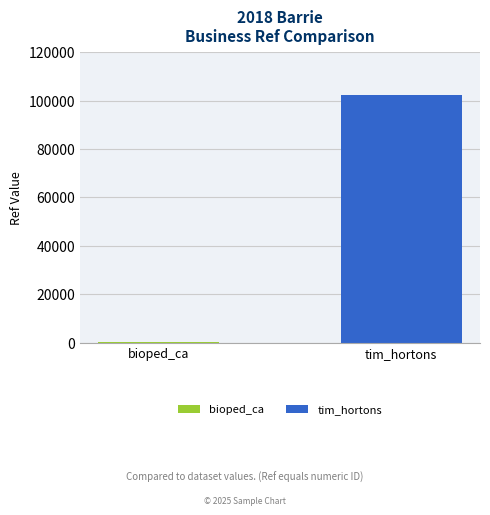

How many categories are shown in the chart?

1